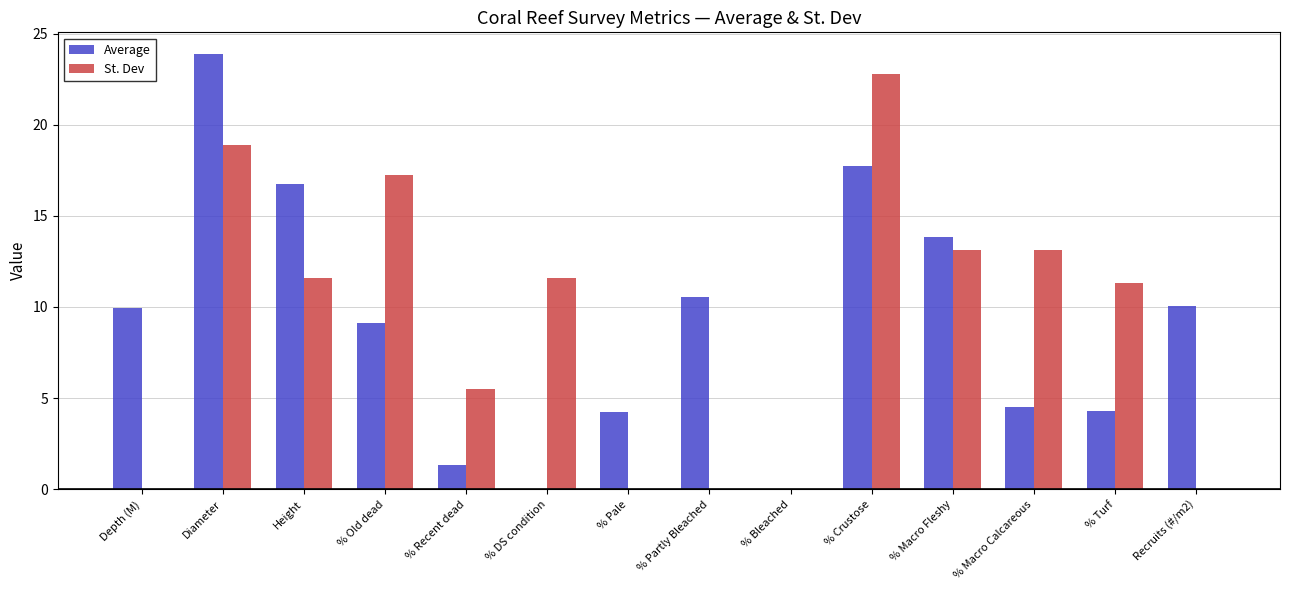

What value does the St. Dev series have at % DS condition?

11.6